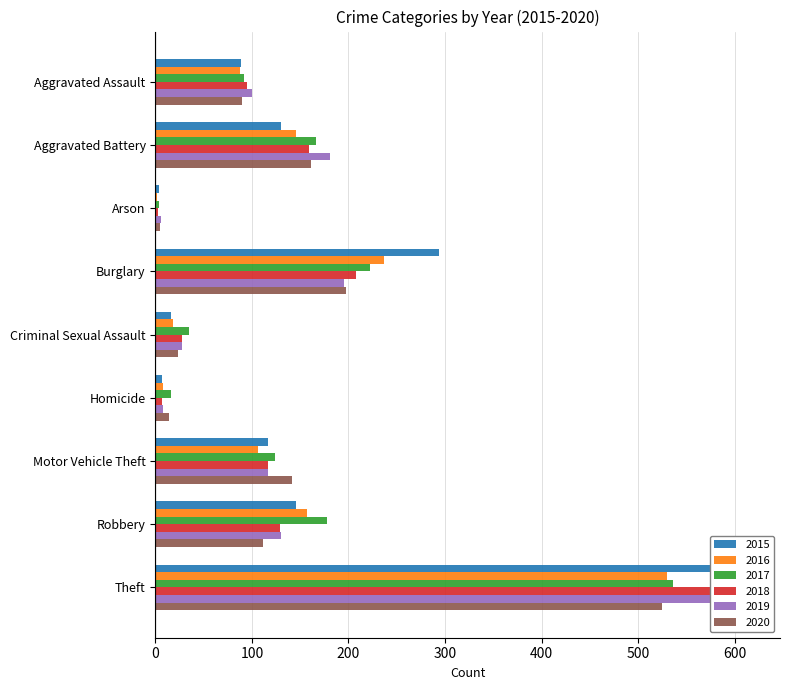

What is the label of the 1st bar from the left?

Aggravated Assault